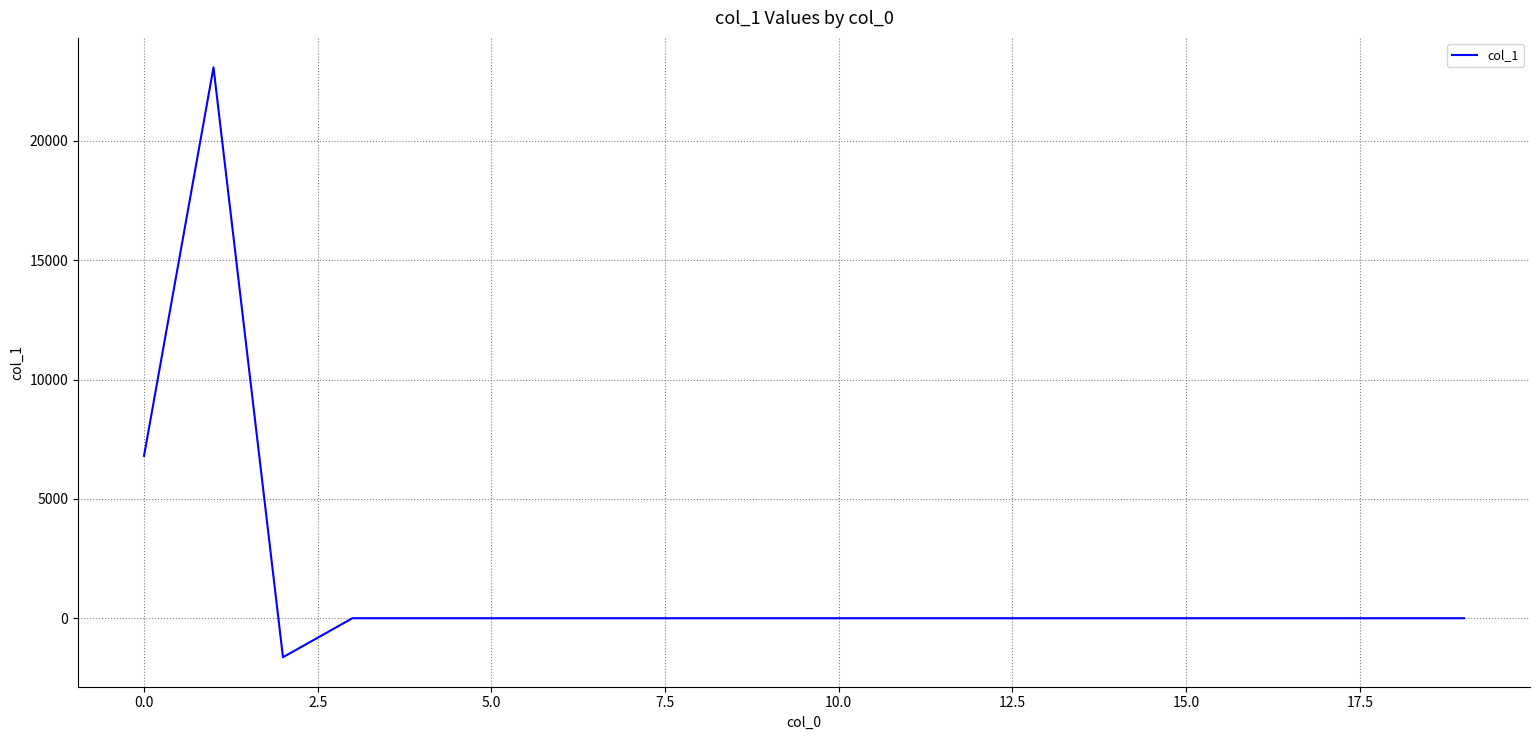

What is the smallest value displayed?

-1634.2